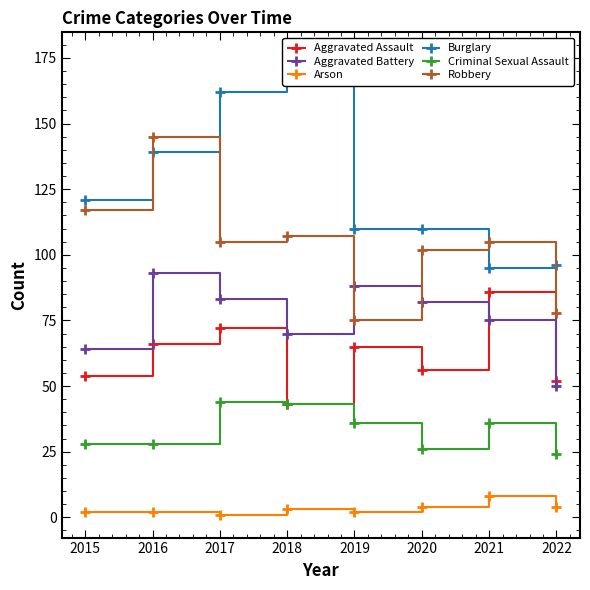

Reading left to right, transcribe all the data shown in this chart.

Aggravated Assault: 54	66	72	43	65	56	86	52
Aggravated Battery: 64	93	83	70	88	82	75	50
Arson: 2	2	1	3	2	4	8	4
Burglary: 121	139	162	176	110	110	95	96
Criminal Sexual Assault: 28	28	44	43	36	26	36	24
Robbery: 117	145	105	107	75	102	105	78